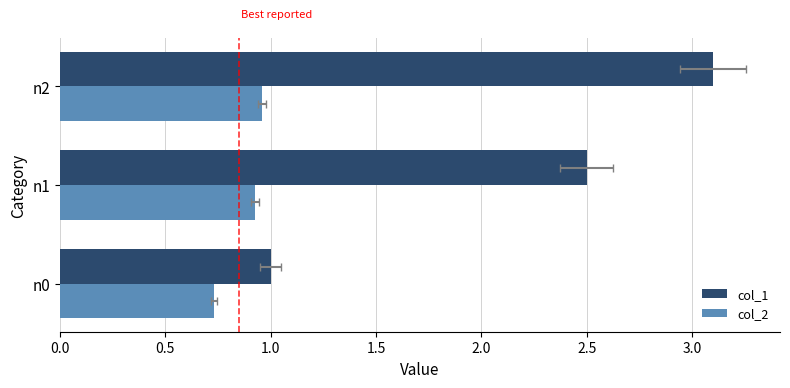

Which series has the widest spread of values?

col_1